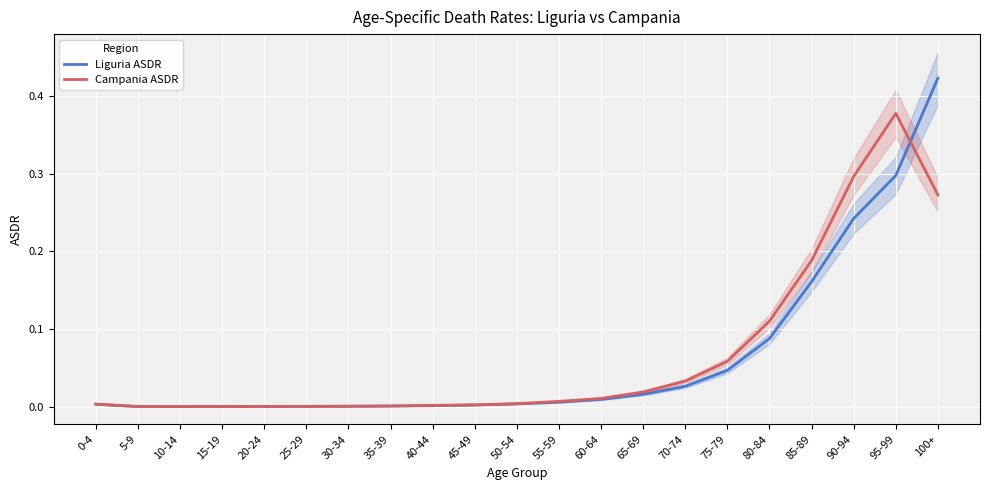

Which label corresponds to the largest value in the chart?

100+